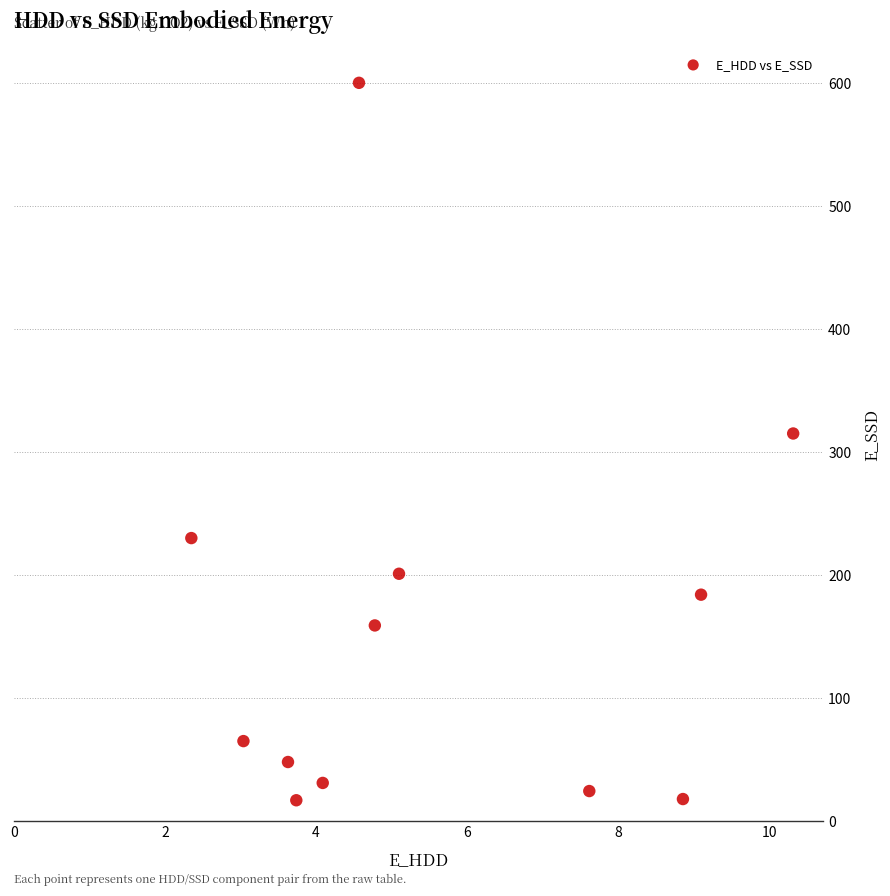

What is the range of X values (max minus min)?

8.0